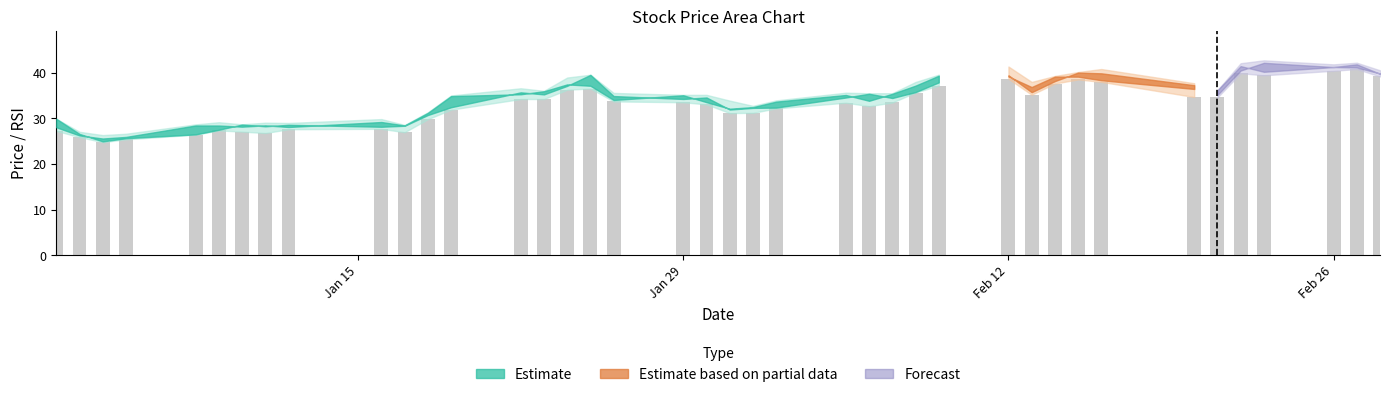

What is the greatest value displayed?

40.8